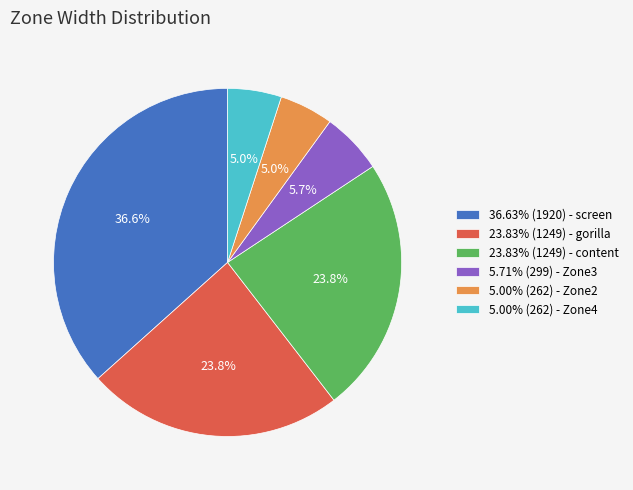

Does any single category account for the majority?

No